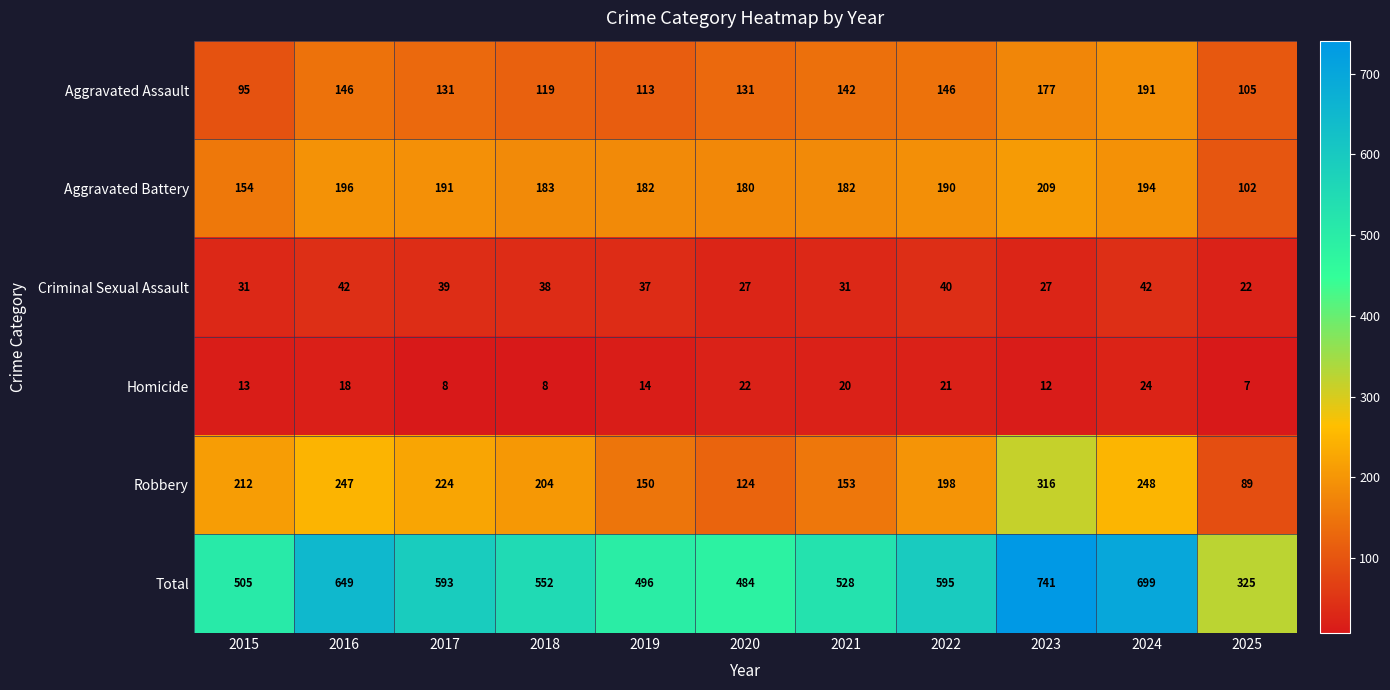

Where does the Homicide series first go above 14?

2016